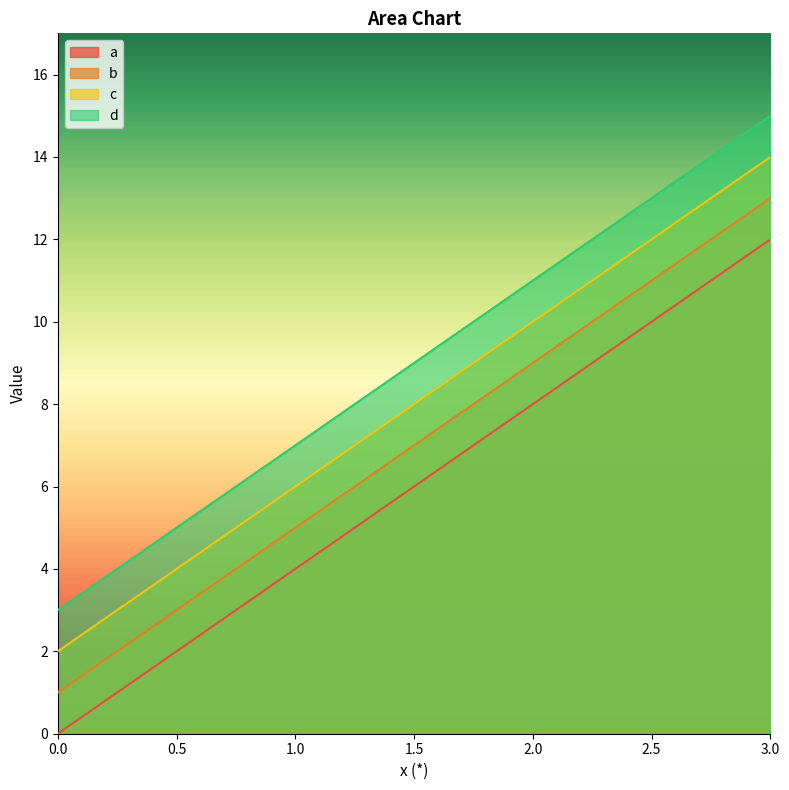

The b series shows 6 at 2.0. True or false?

False